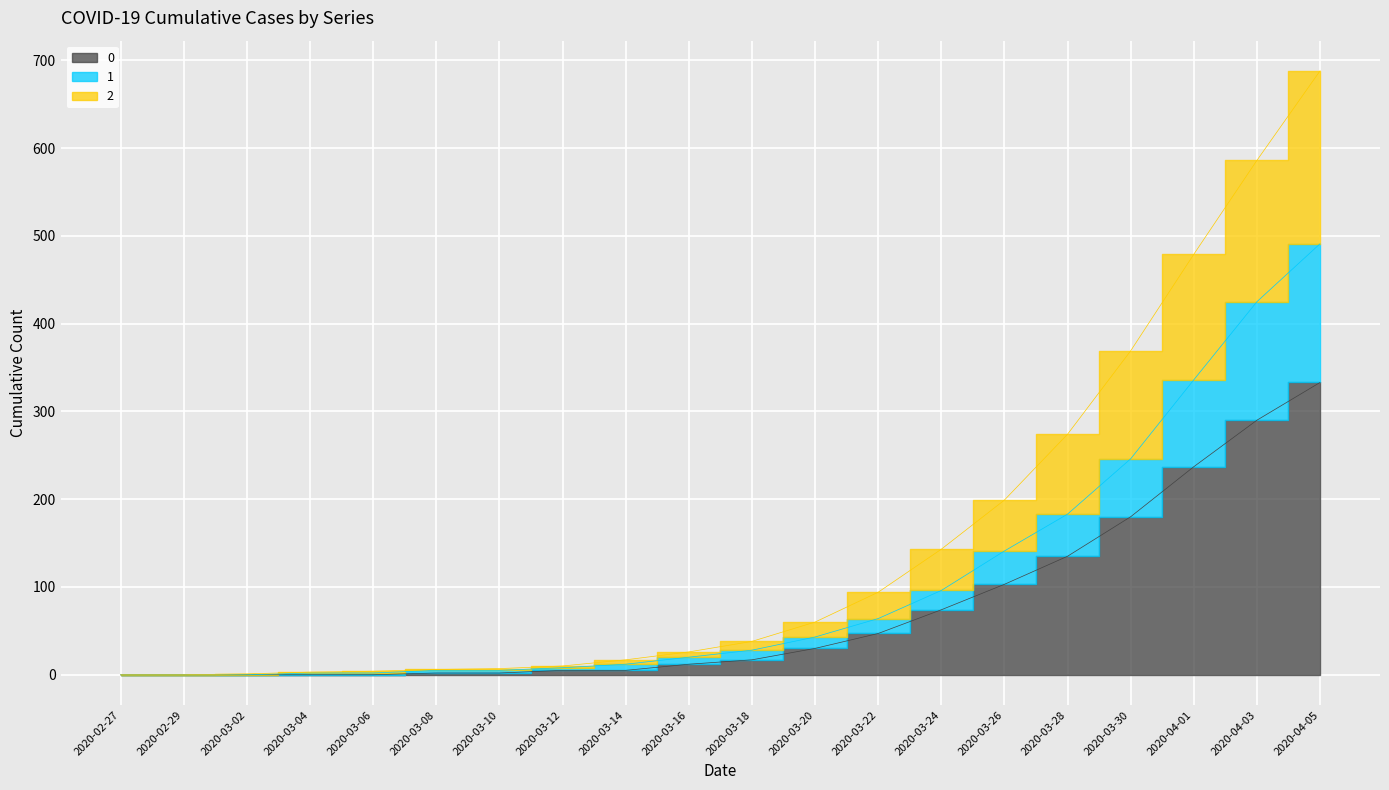

Which series has the widest spread of values?

2